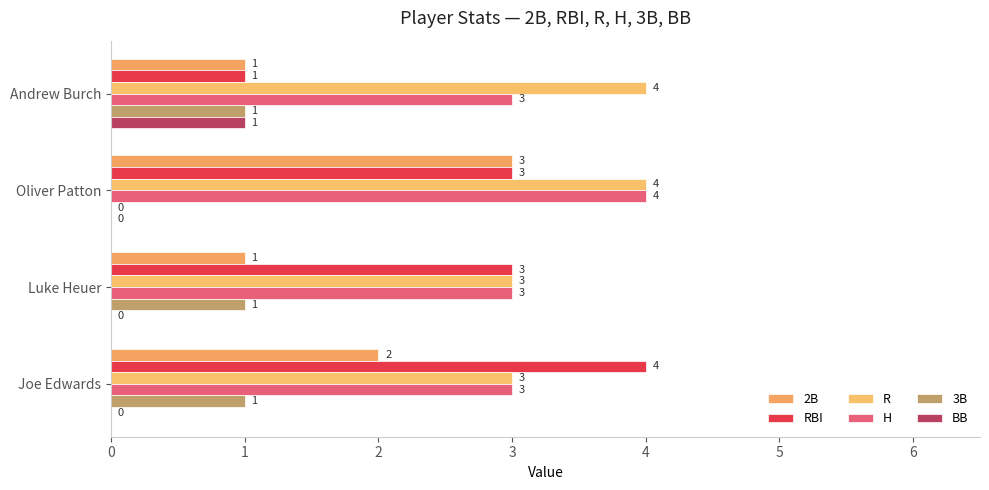

How many series are shown in this chart?

6